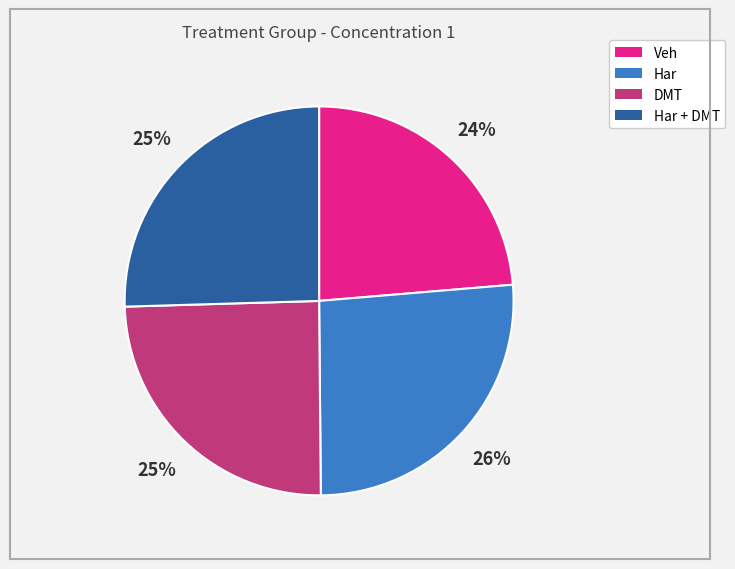

Does any single category account for the majority?

No